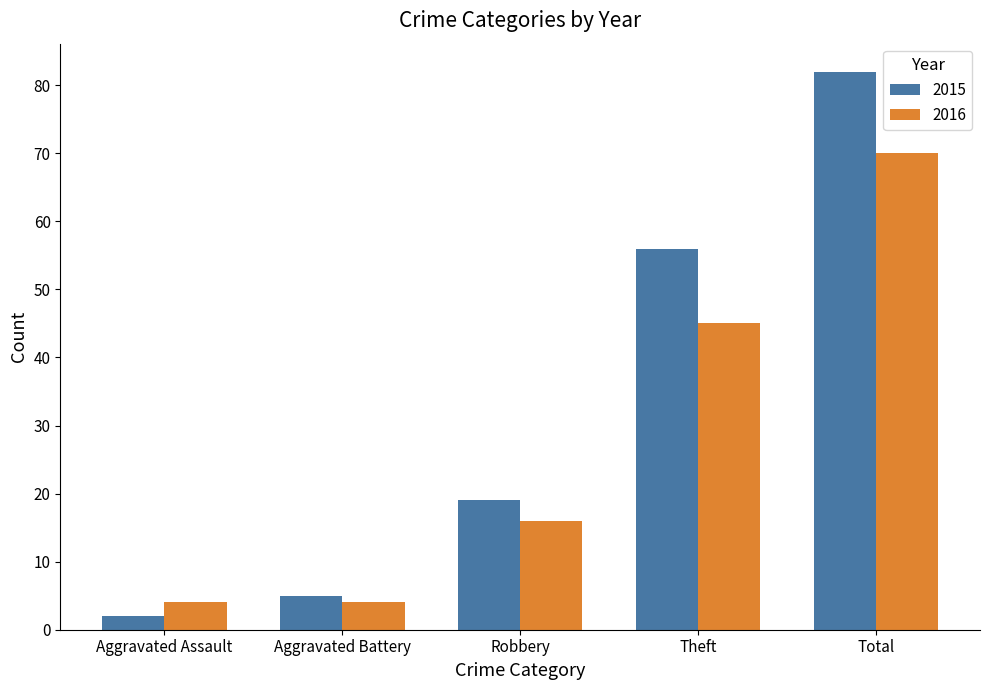

What is the maximum value for 2015?

82